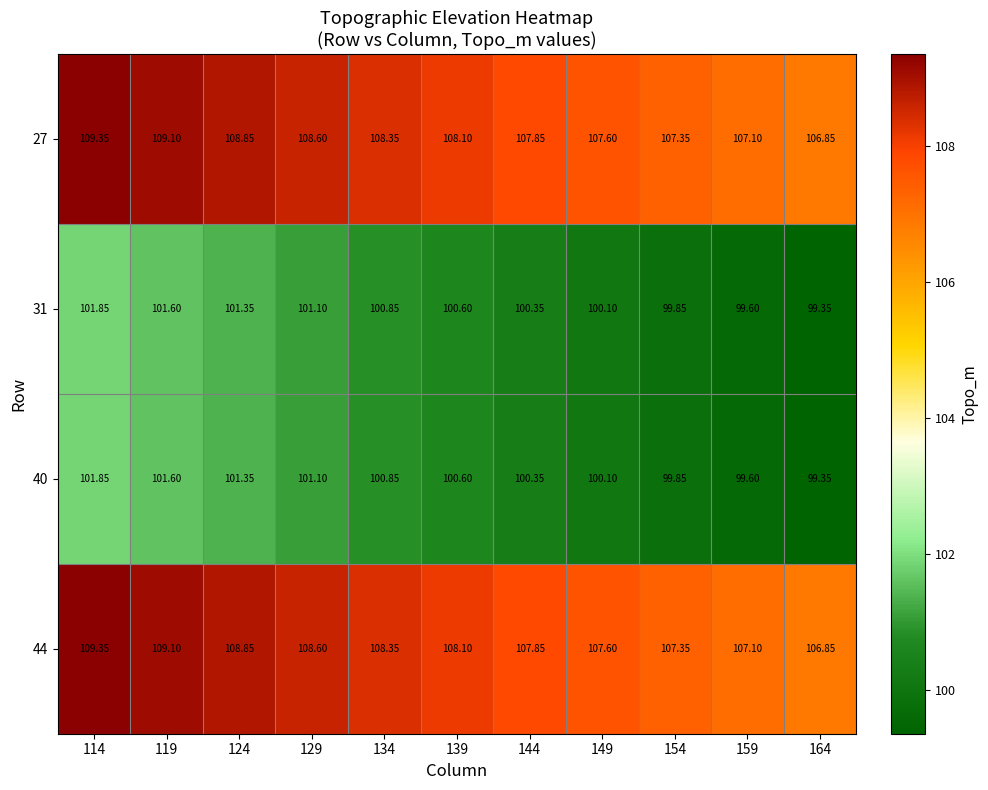

Is the value of 40 at 129 greater than the value of 44 at 149?

No